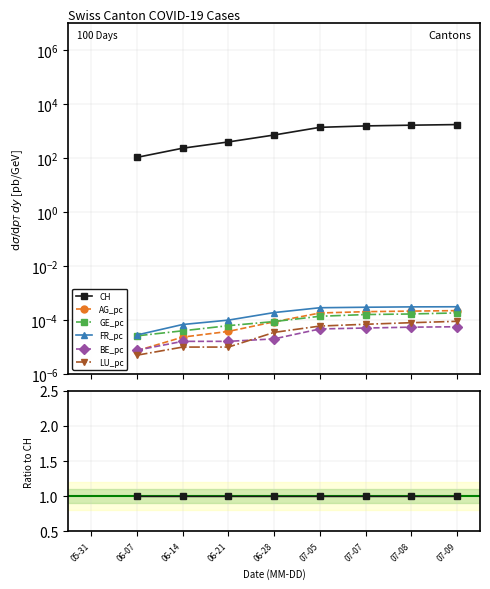

Which has a higher value, 07-07 or 06-21?

07-07